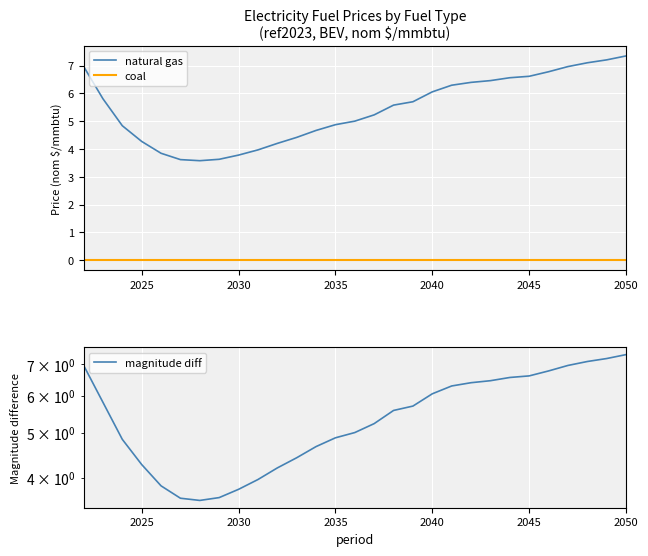

Does the chart display data point markers on the line(s)?

No